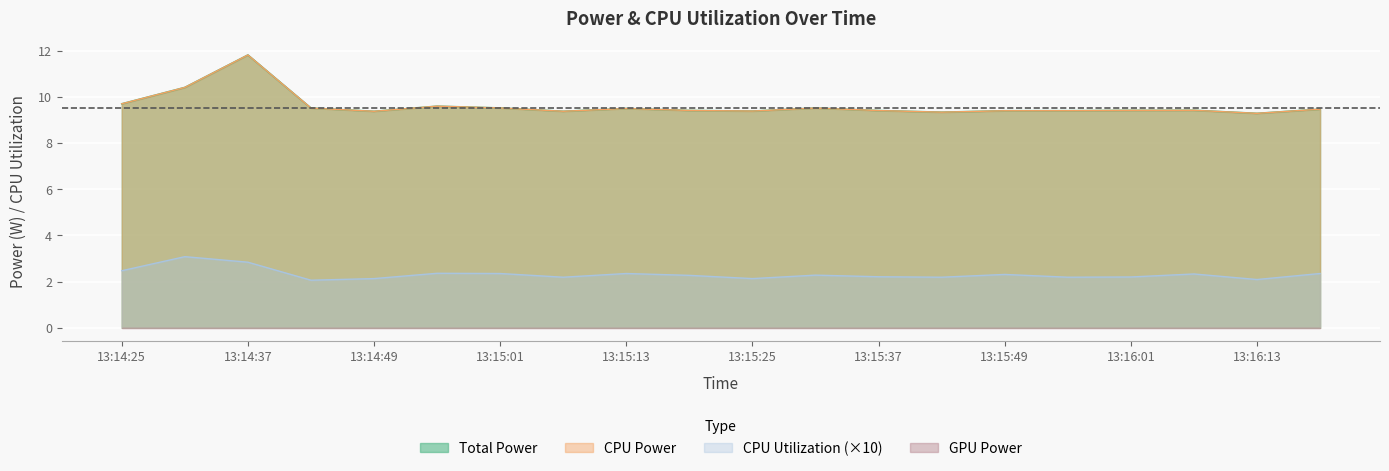

The value of CPU Power at 13:14:55 is 9.6. True or false?

True